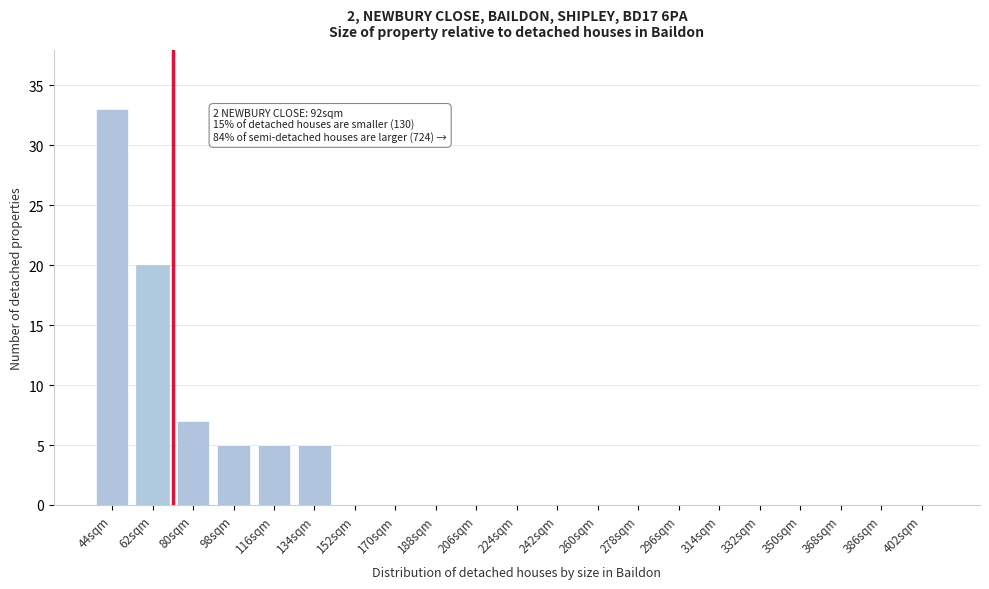

Reading right to left, list all the values displayed in this chart.

402sqm=0	386sqm=0	368sqm=0	350sqm=0	332sqm=0	314sqm=0	296sqm=0	278sqm=0	260sqm=0	242sqm=0	224sqm=0	206sqm=0	188sqm=0	170sqm=0	152sqm=0	134sqm=5	116sqm=5	98sqm=5	80sqm=7	62sqm=20	44sqm=33